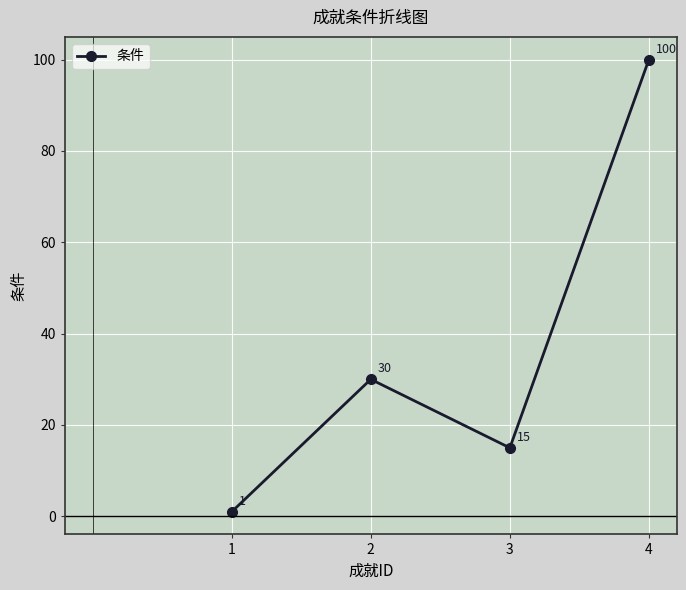

Does the chart have visible grid lines?

Yes